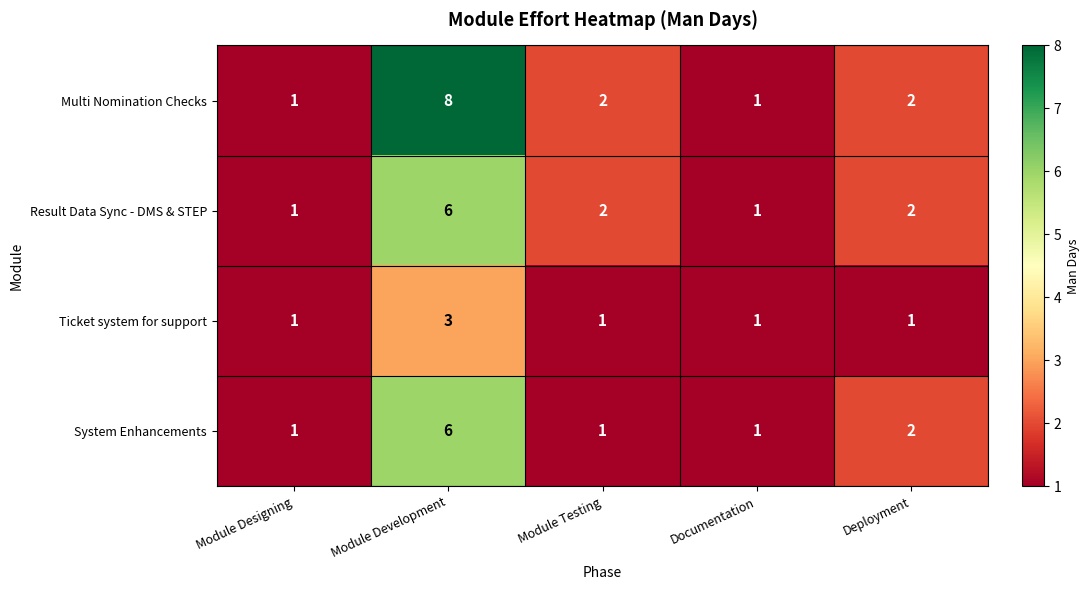

How many data points does each series have?

5